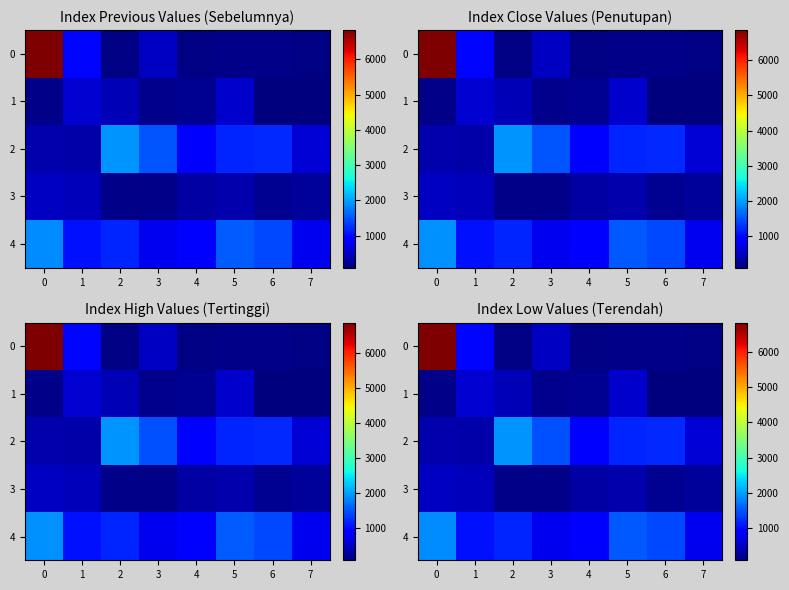

How many values in the 0 series exceed 162?

4